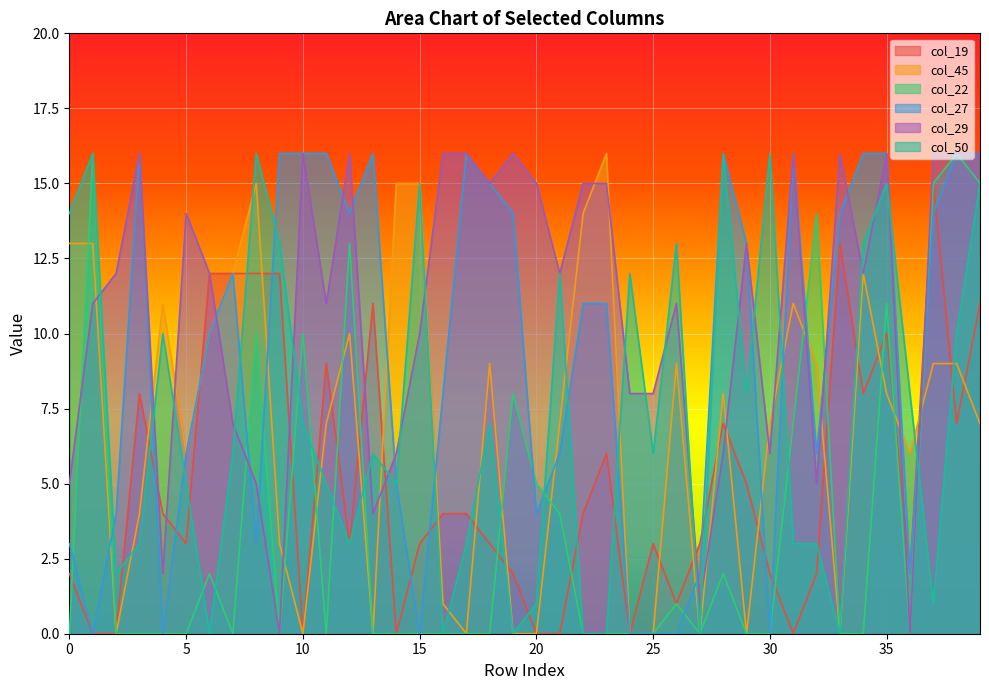

At which category is the sum across all series the highest?

39